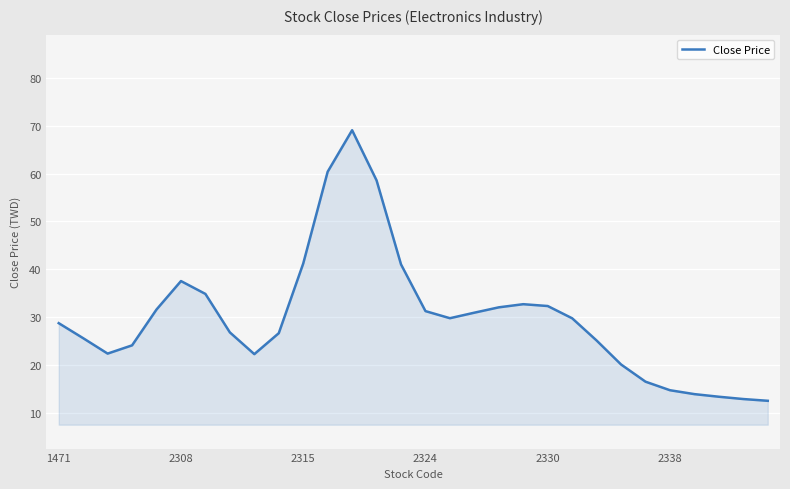

What is the greatest value displayed?

69.1